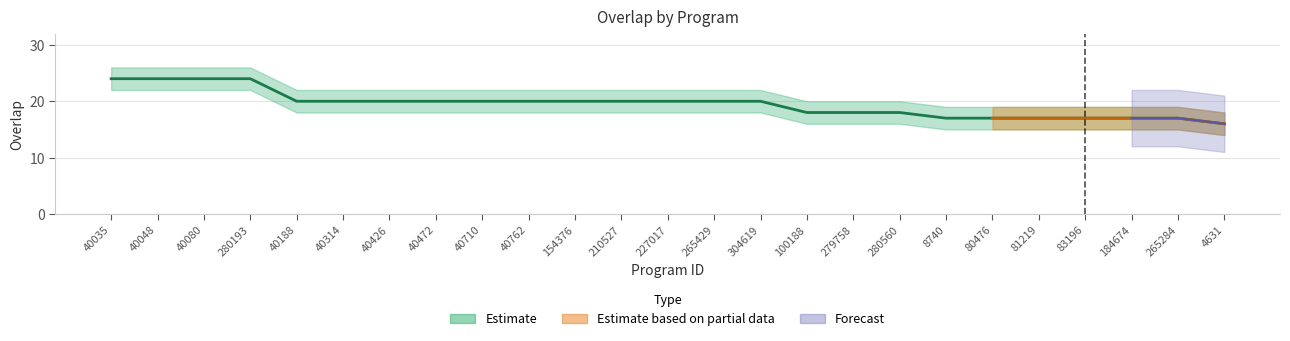

Reading left to right, extract all data points from this chart.

40035=24	40048=24	40080=24	280193=24	40188=20	40314=20	40426=20	40472=20	40710=20	40762=20	154376=20	210527=20	227017=20	265429=20	304619=20	100188=18	279758=18	280560=18	8740=17	80476=17	81219=17	83196=17	184674=17	265284=17	4631=16